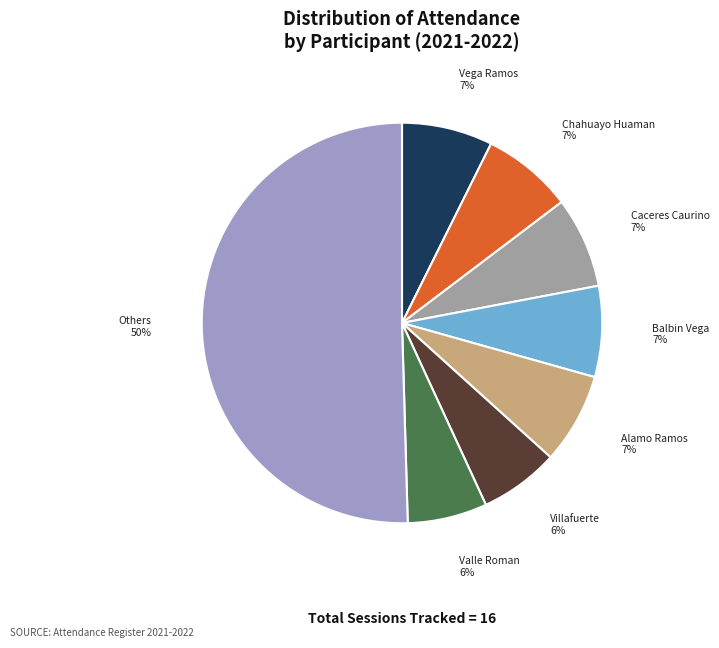

To the nearest percent, what is the average slice percentage?

12%